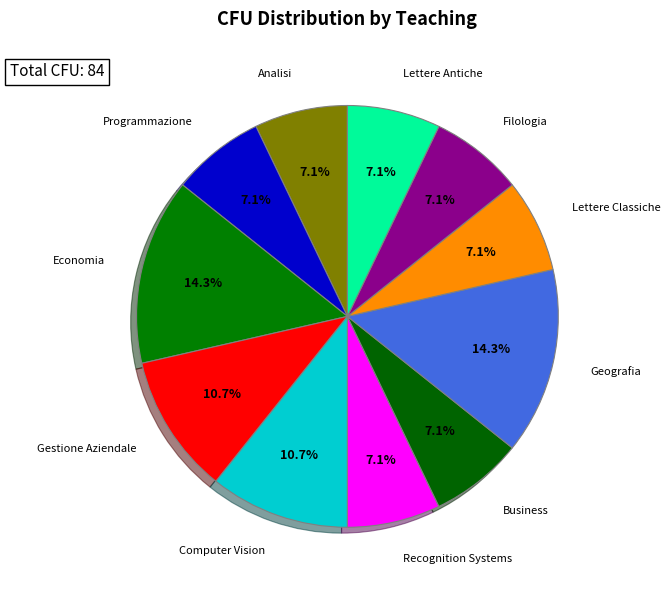

To the nearest percent, what percentage of the pie is Geografia?

14%